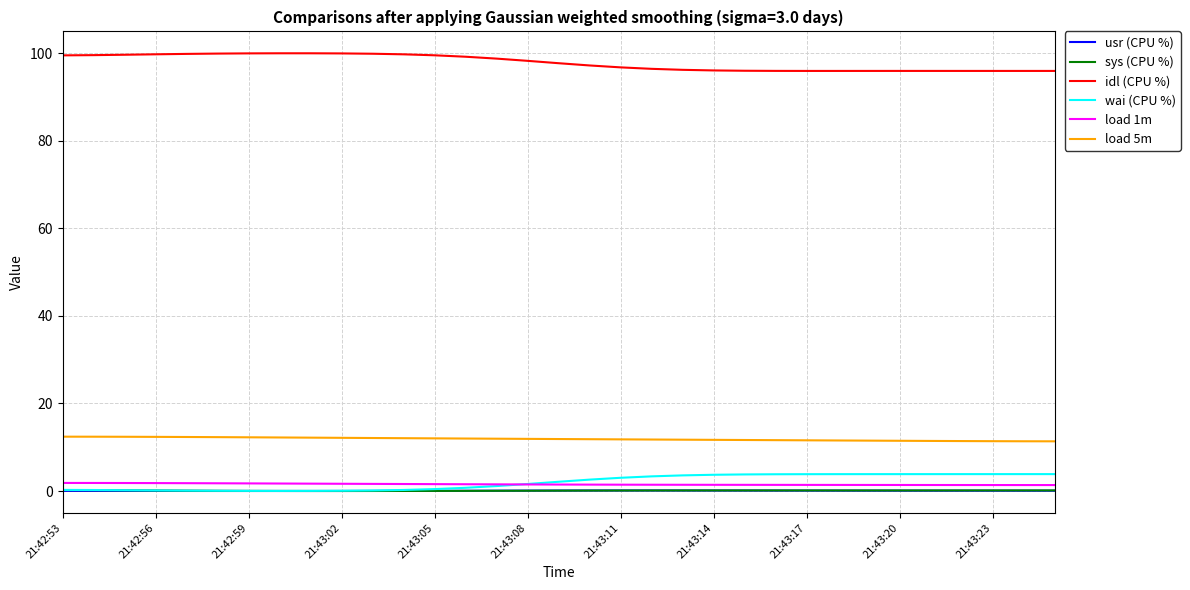

True or false: load 5m and load 1m cross at least once.

False